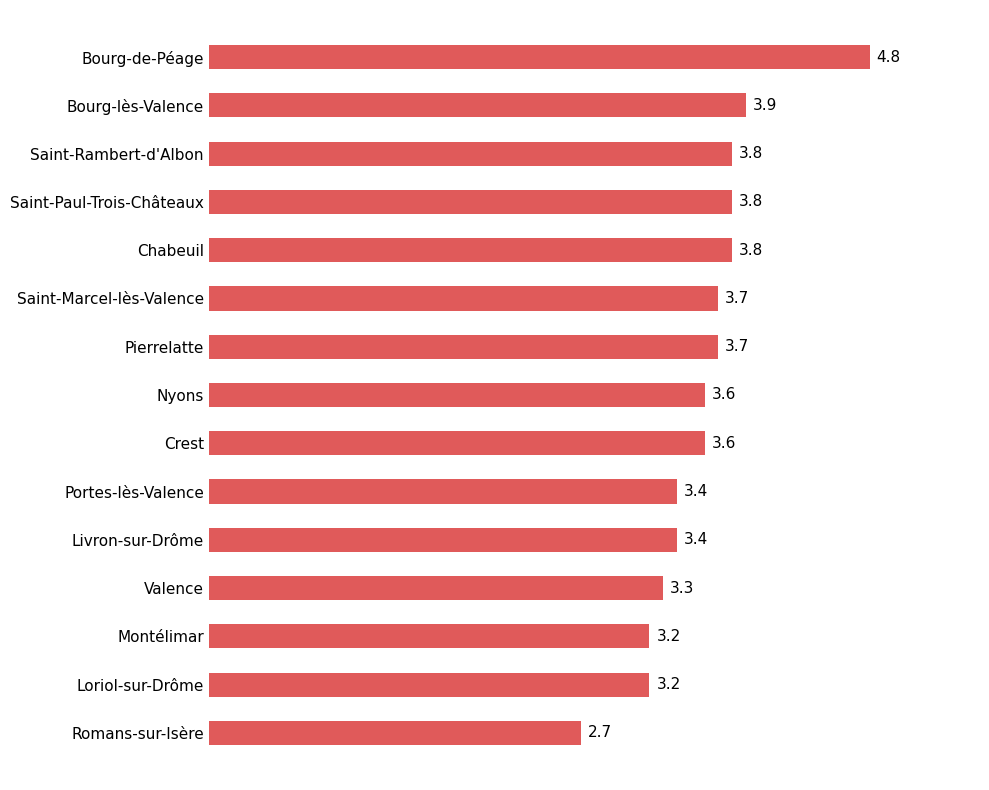

True or false: the data shows 7.0 at Bourg-lès-Valence.

False